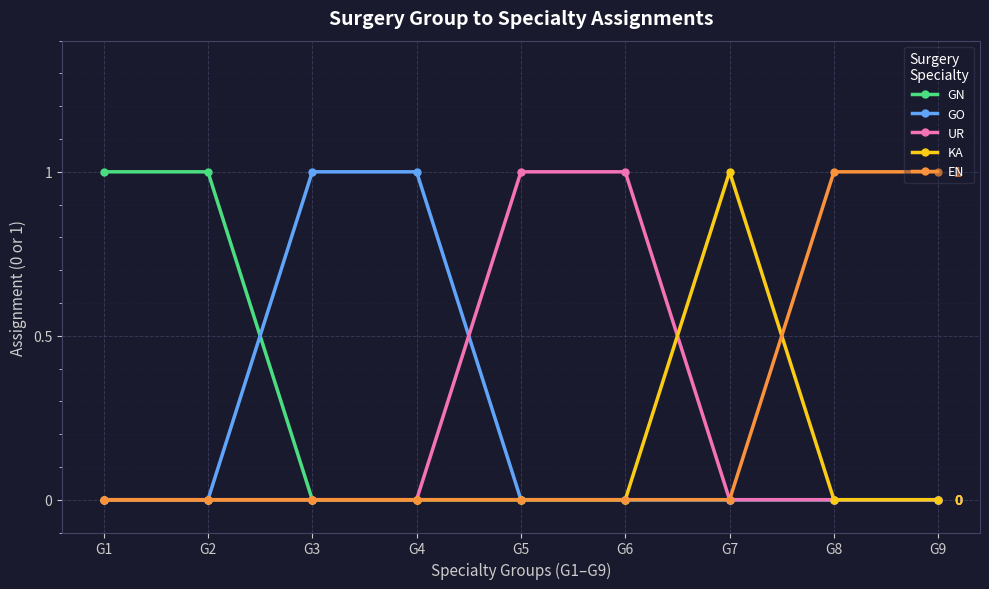

How many lines are shown in the chart?

5